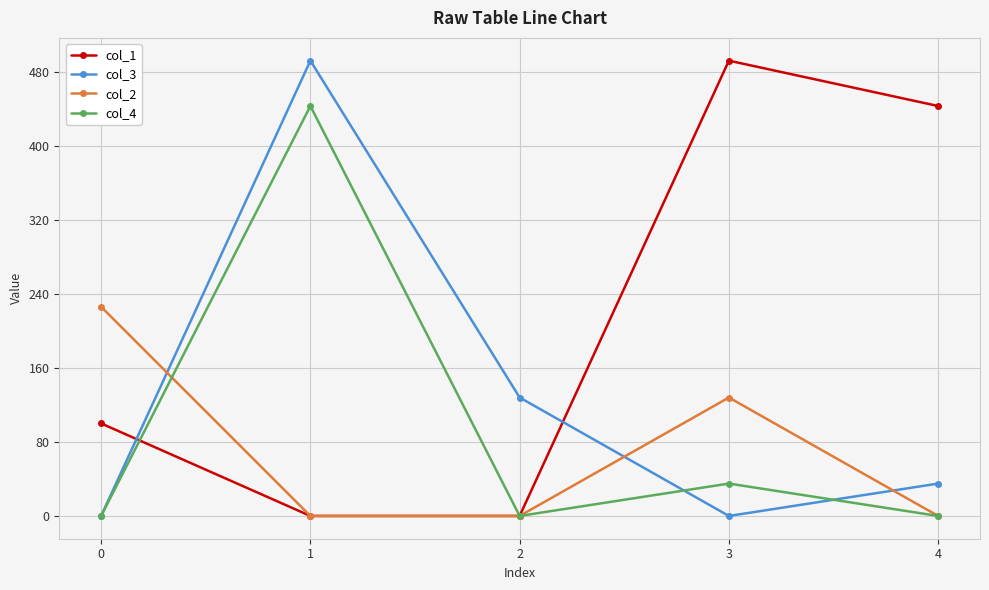

At how many categories does at least one series exceed 300?

3